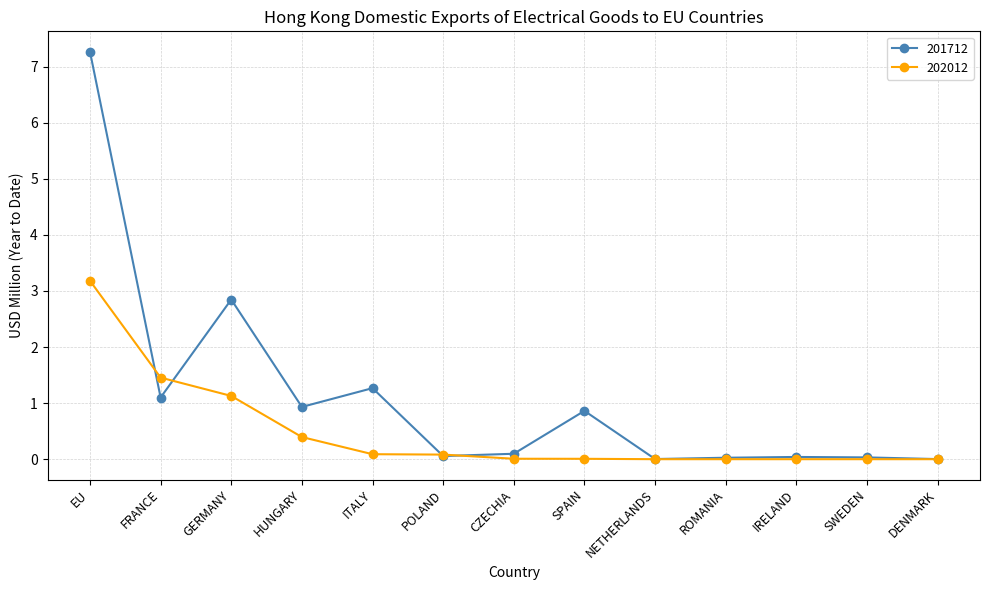

Which series has the largest total across all categories?

201712